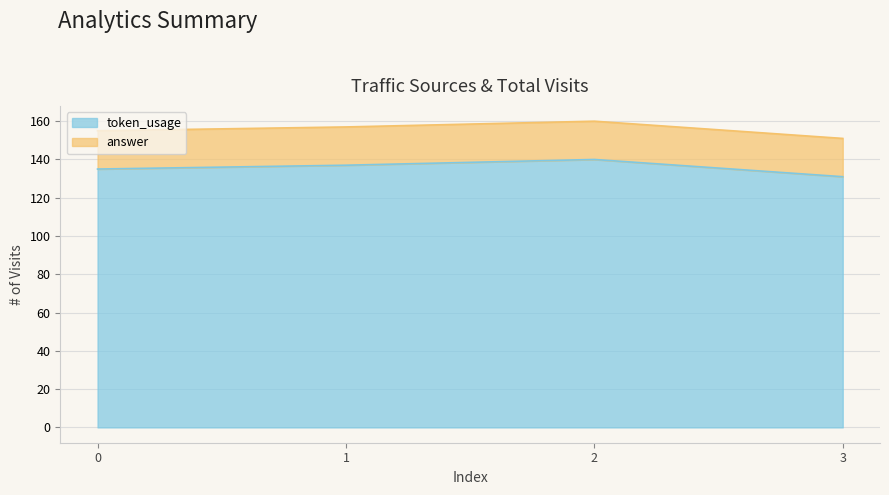

True or false: the data shows 239 at 2.

False